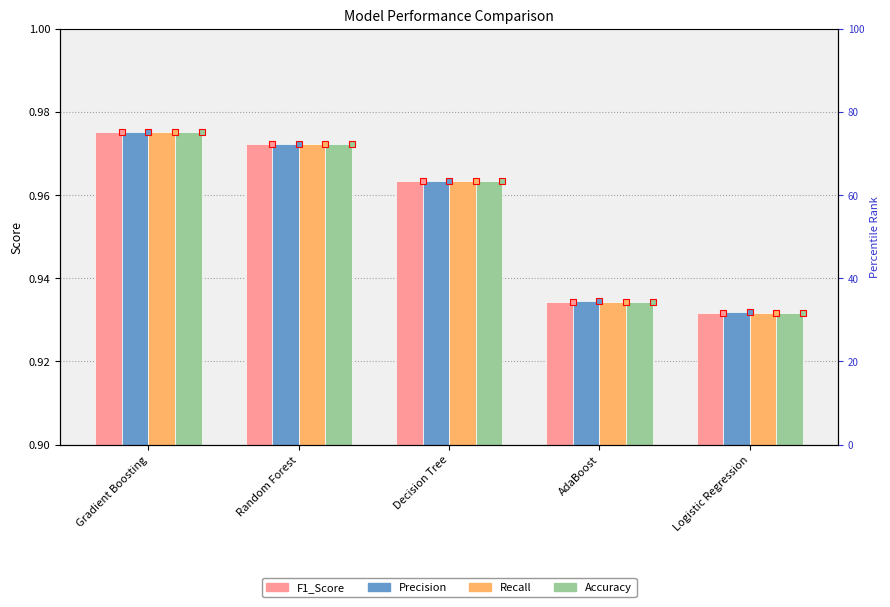

Which has a higher value, Gradient Boosting or AdaBoost?

Gradient Boosting